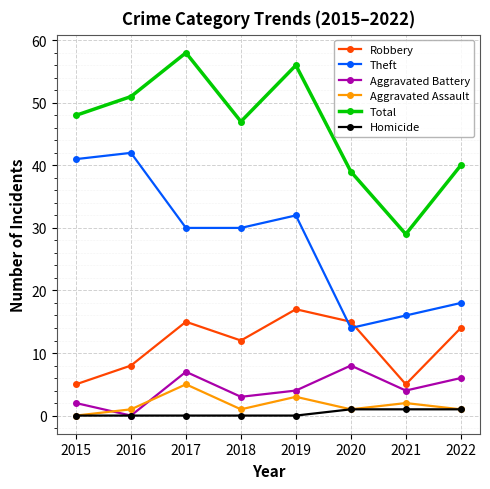

Reading left to right, transcribe all the data shown in this chart.

Robbery: 2015=5	2016=8	2017=15	2018=12	2019=17	2020=15	2021=5	2022=14
Theft: 2015=41	2016=42	2017=30	2018=30	2019=32	2020=14	2021=16	2022=18
Aggravated Battery: 2015=2	2016=0	2017=7	2018=3	2019=4	2020=8	2021=4	2022=6
Aggravated Assault: 2015=0	2016=1	2017=5	2018=1	2019=3	2020=1	2021=2	2022=1
Total: 2015=48	2016=51	2017=58	2018=47	2019=56	2020=39	2021=29	2022=40
Homicide: 2015=0	2016=0	2017=0	2018=0	2019=0	2020=1	2021=1	2022=1